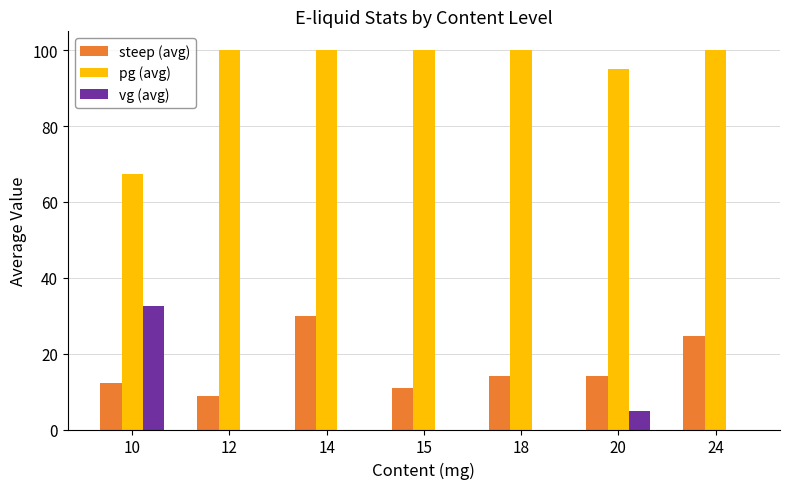

What value does the steep (avg) series have at 18?

14.0